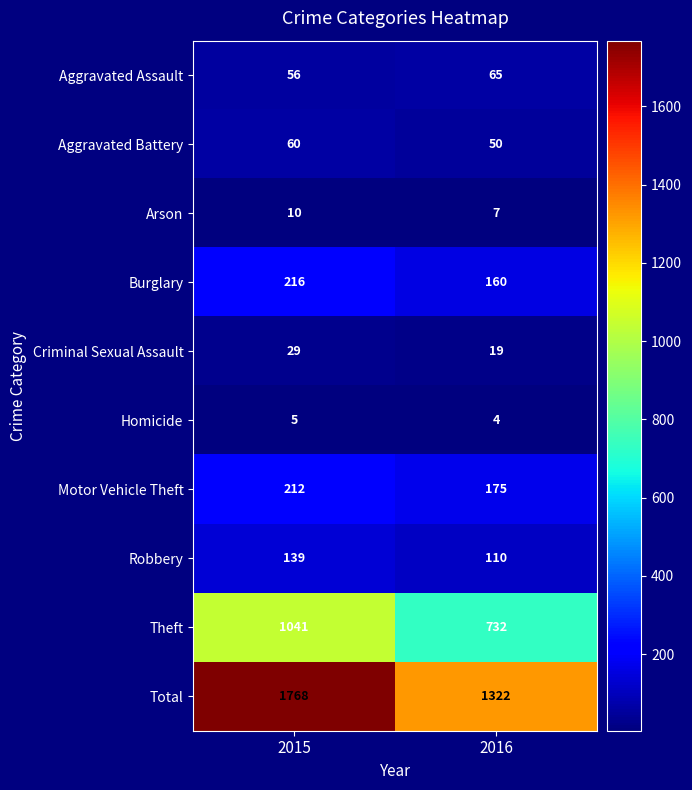

Reading left to right, extract all data points from this chart.

Aggravated Assault: 56	65
Aggravated Battery: 60	50
Arson: 10	7
Burglary: 216	160
Criminal Sexual Assault: 29	19
Homicide: 5	4
Motor Vehicle Theft: 212	175
Robbery: 139	110
Theft: 1041	732
Total: 1768	1322